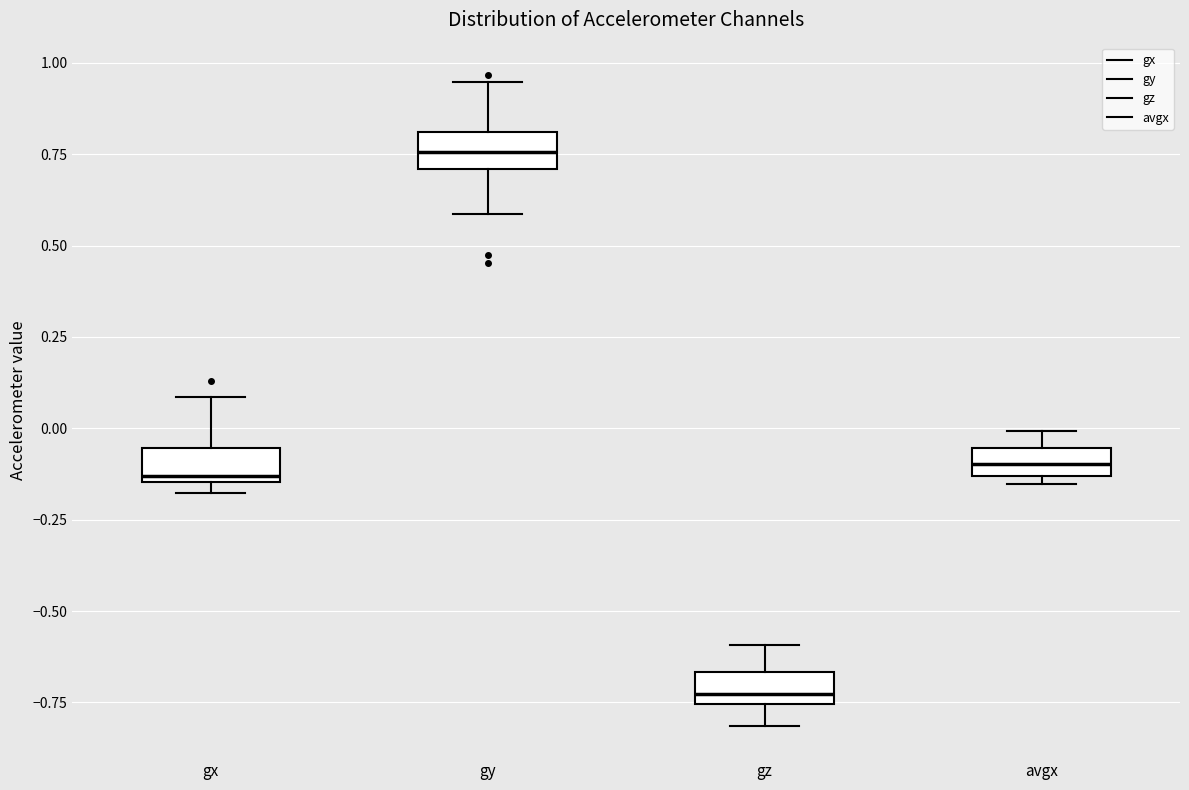

Reading left to right, read every box against the y-axis: the position of its median line, the range the box covers, and the ends of its whiskers. The values are not printed on the chart, so give them approximately, as read against the axis.

gx: median -0.15 (just above the box's lower edge), box -0.15 to -0.05, whiskers -0.20 to 0.10
gy: median 0.75, box 0.70 to 0.80, whiskers 0.60 to 0.95
gz: median -0.75 (just above the box's lower edge), box -0.75 to -0.65, whiskers -0.80 to -0.60
avgx: median -0.10, box -0.15 to -0.05, whiskers -0.15 (just below the box's lower edge) to 0.00